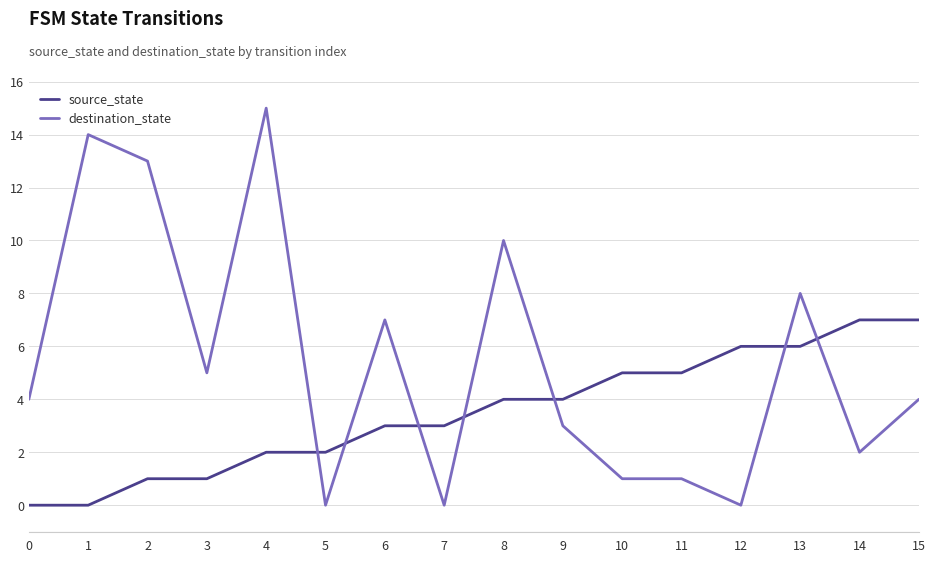

Rank the series by their maximum value, from highest to lowest.

destination_state, source_state